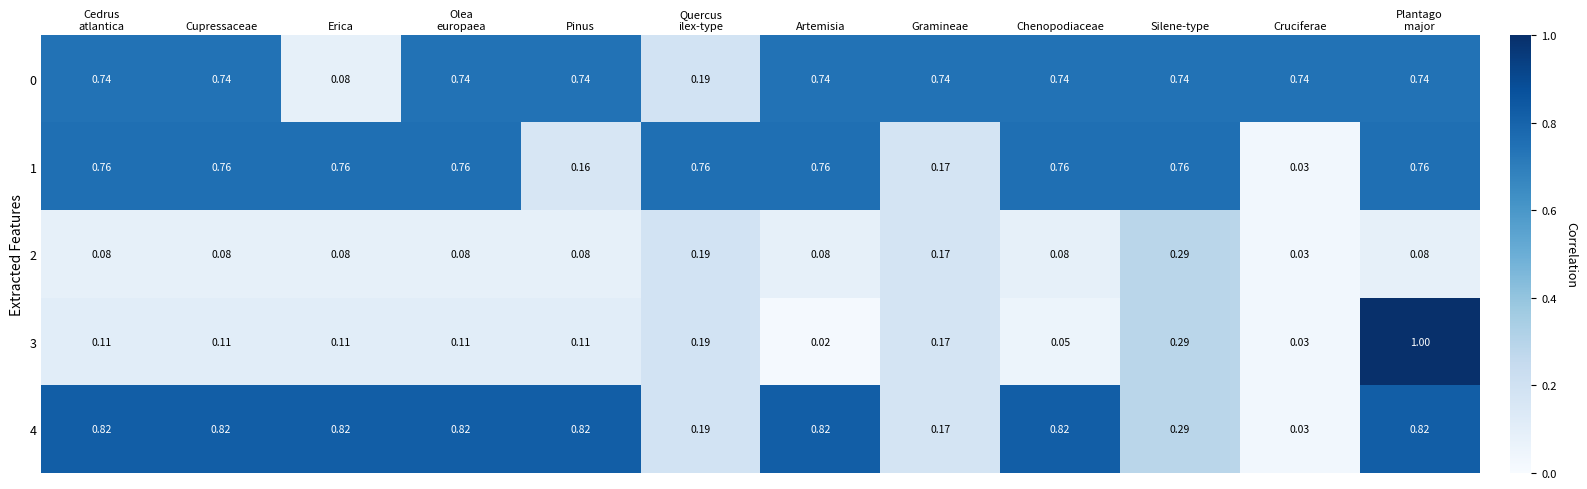

Which label corresponds to the smallest value in the chart?

Artemisia